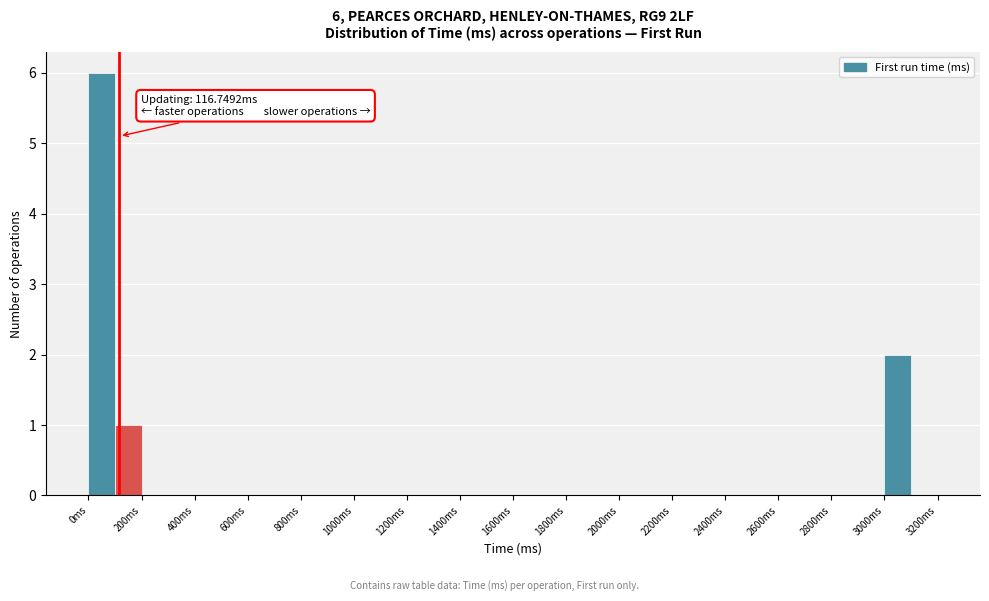

Which range on the x-axis has the tallest bar?

0 to 100